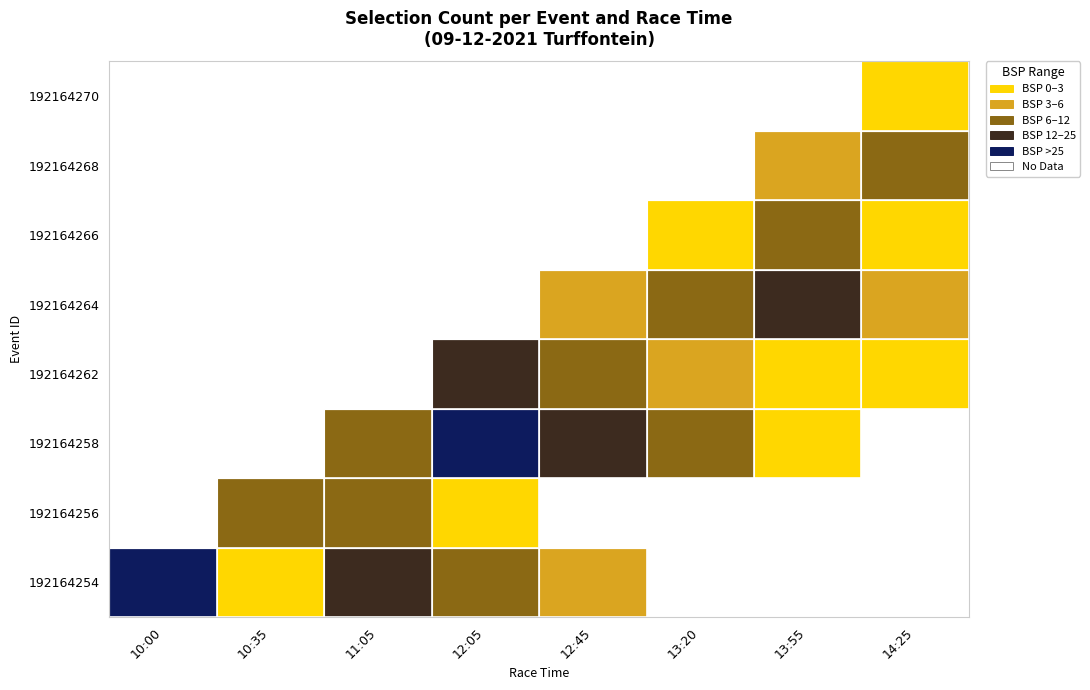

How many values in 192164270 are above zero?

1